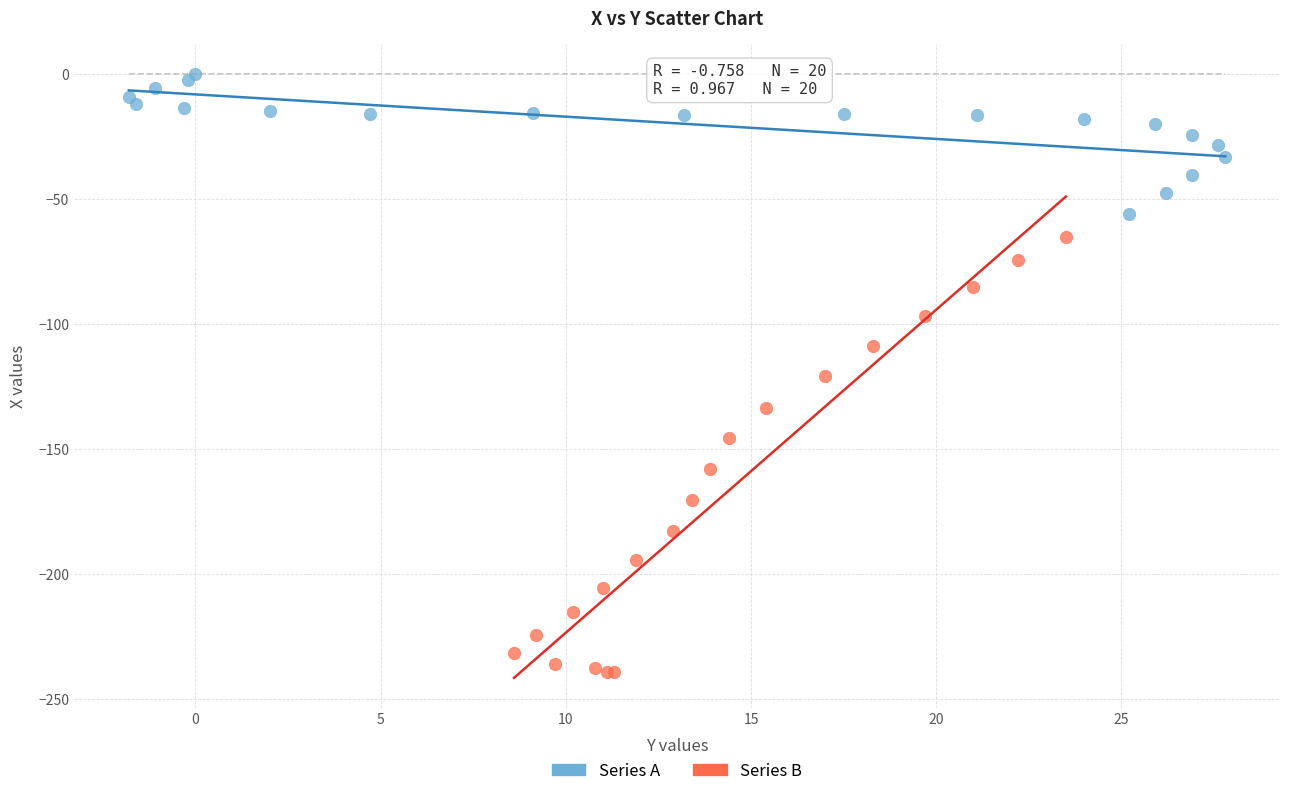

Which series reaches the maximum Y coordinate?

Series A